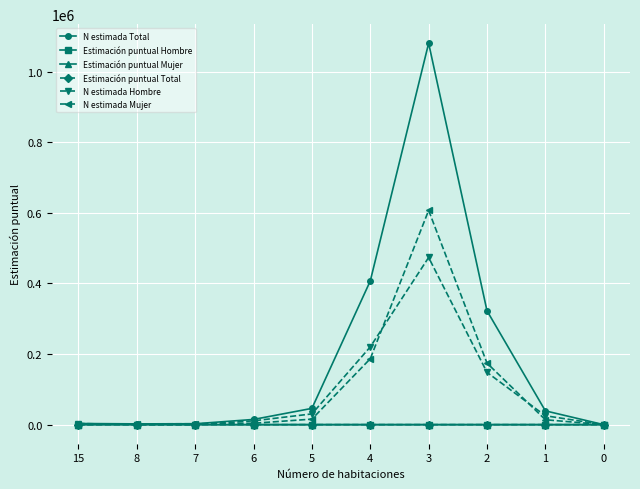

Does the chart have visible grid lines?

Yes